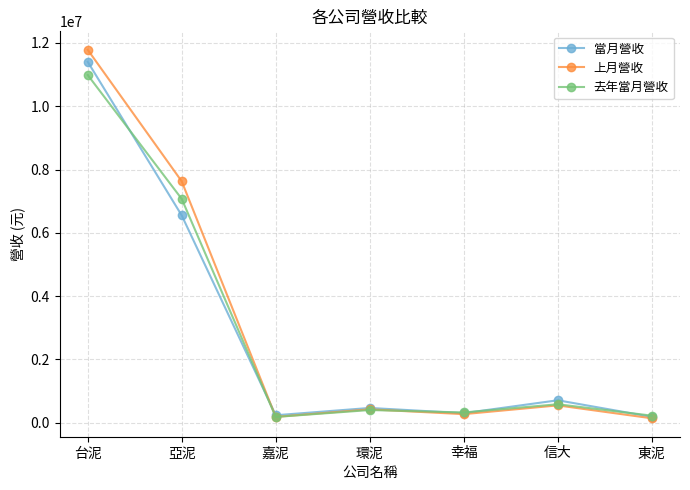

Where is 上月營收 nearest to the value 5961386?

亞泥